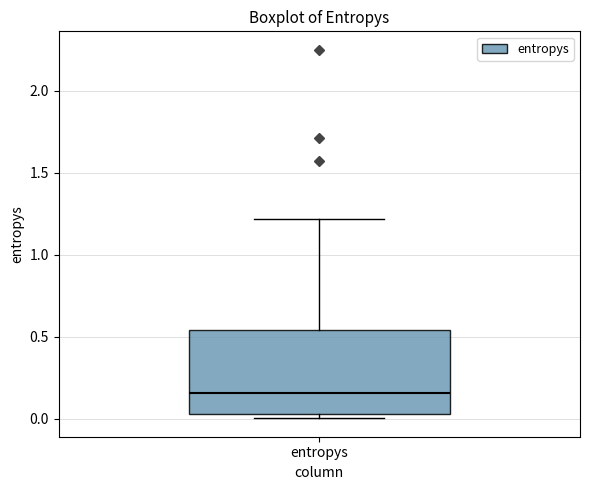

Transcribe this box plot: give where the median line is, the range the box spans, and where the two whiskers end, as read against the y-axis. The values are not printed on the chart, so give them approximately, as read against the axis.

median 0.15, box 0.05 to 0.55, whiskers 0.00 to 1.20